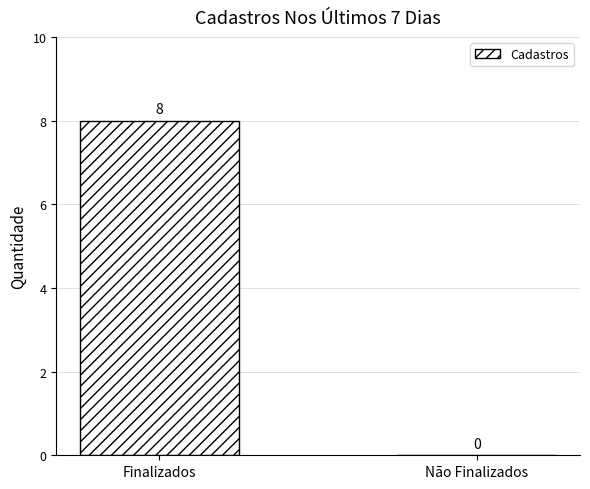

What is the maximum value shown in the chart?

8